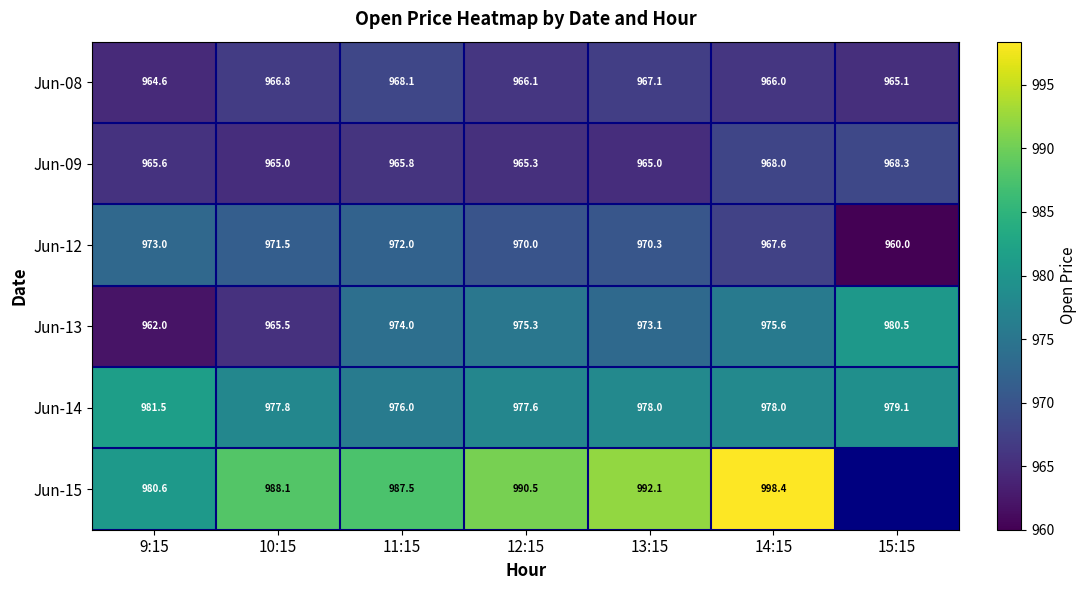

List the labels in order of Jun-13 value, smallest first.

9:15, 10:15, 13:15, 11:15, 12:15, 14:15, 15:15